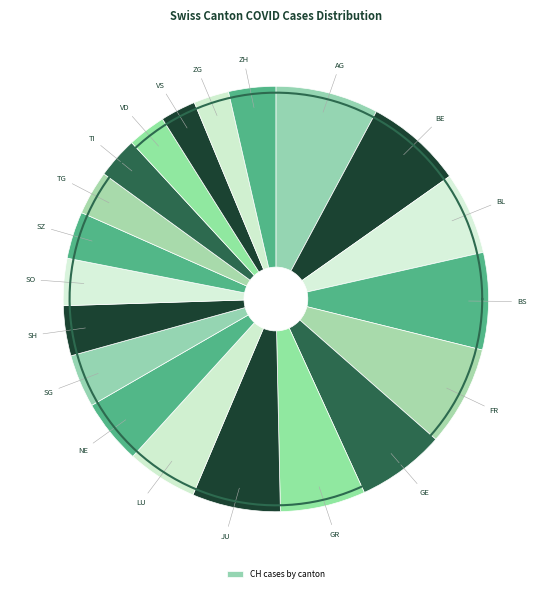

What is the smallest slice in the pie chart?

VS